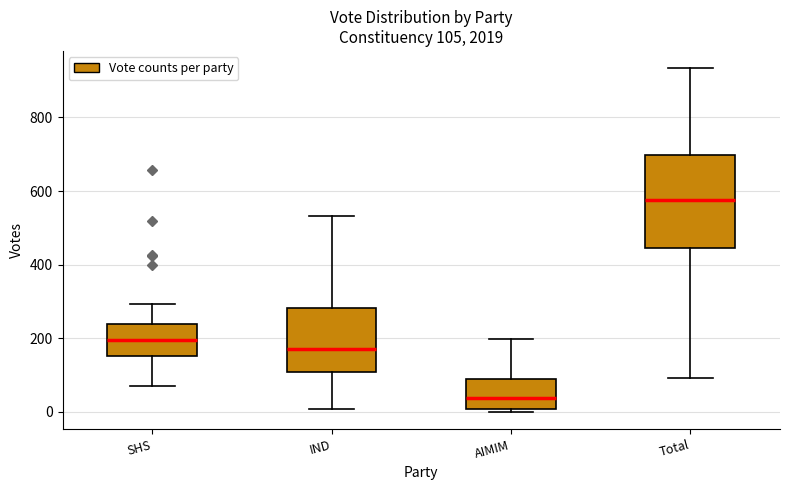

Which box's median line is the highest?

Total